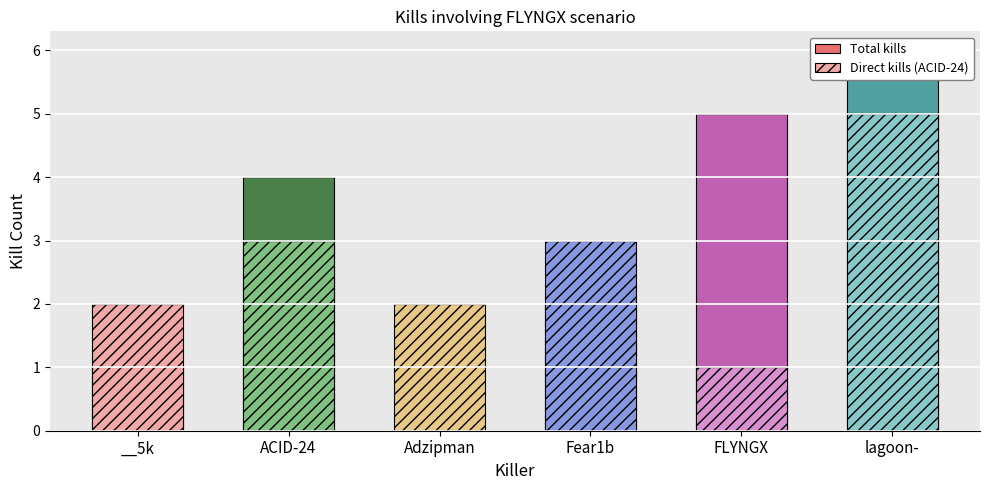

The Direct kills (ACID-24) series shows 5 at Fear1b. True or false?

False